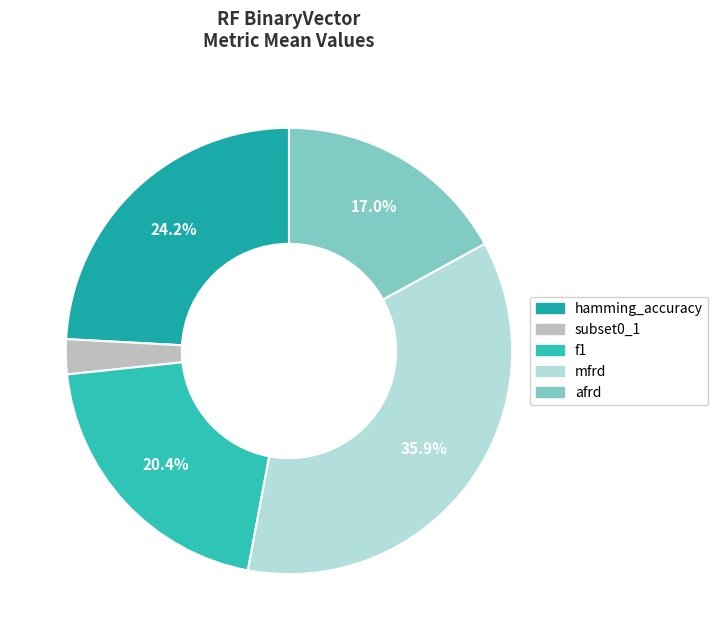

To the nearest percent, what is the difference between the largest and smallest slice percentages?

33%